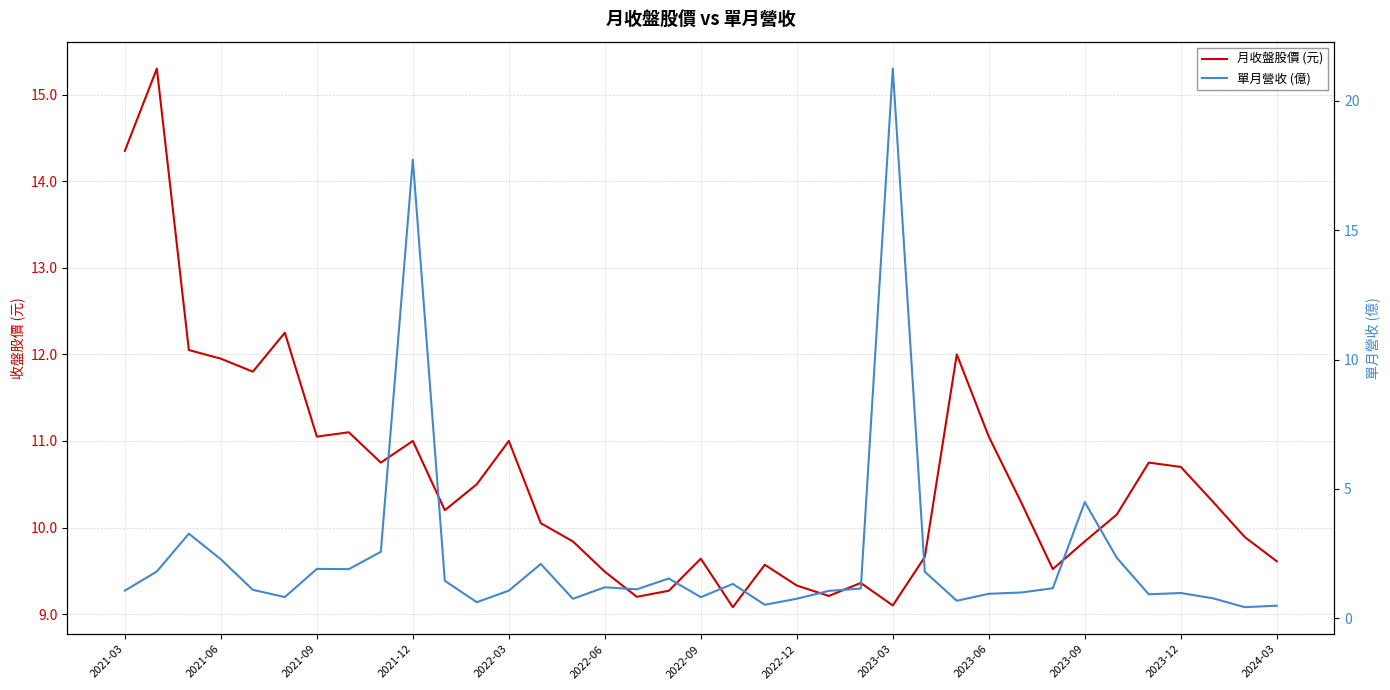

What is the smallest value displayed?

0.4